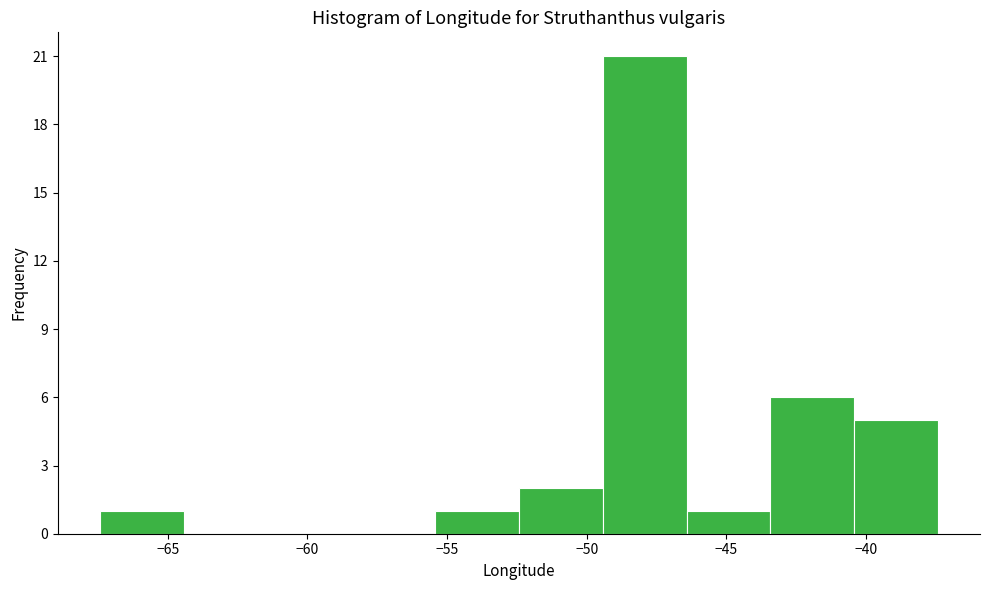

Reading left to right, transcribe this chart: for each bar, give the range it covers on the x-axis and its height. Neither the bar edges nor the heights are printed on the chart, so give them approximately, as read against the axes.

-67.5 to -64.5: 1
-64.5 to -61.5: 0
-61.5 to -58.5: 0
-58.5 to -55.5: 0
-55.5 to -52.5: 1
-52.5 to -49.5: 2
-49.5 to -46.5: 21
-46.5 to -43.5: 1
-43.5 to -40.5: 6
-40.5 to -37.5: 5